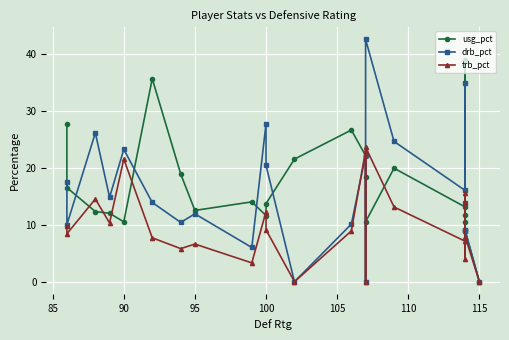

What is the difference between the second highest and second lowest values in the drb_pct series?

34.8